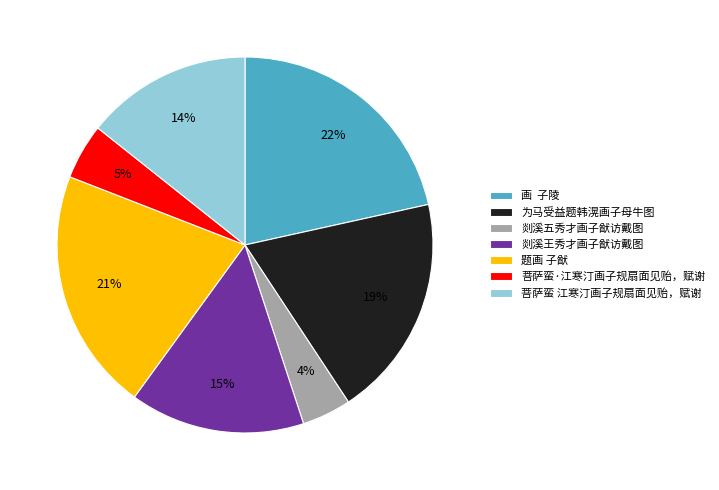

To the nearest percent, what percentage of the pie is 题画 子猷?

21%